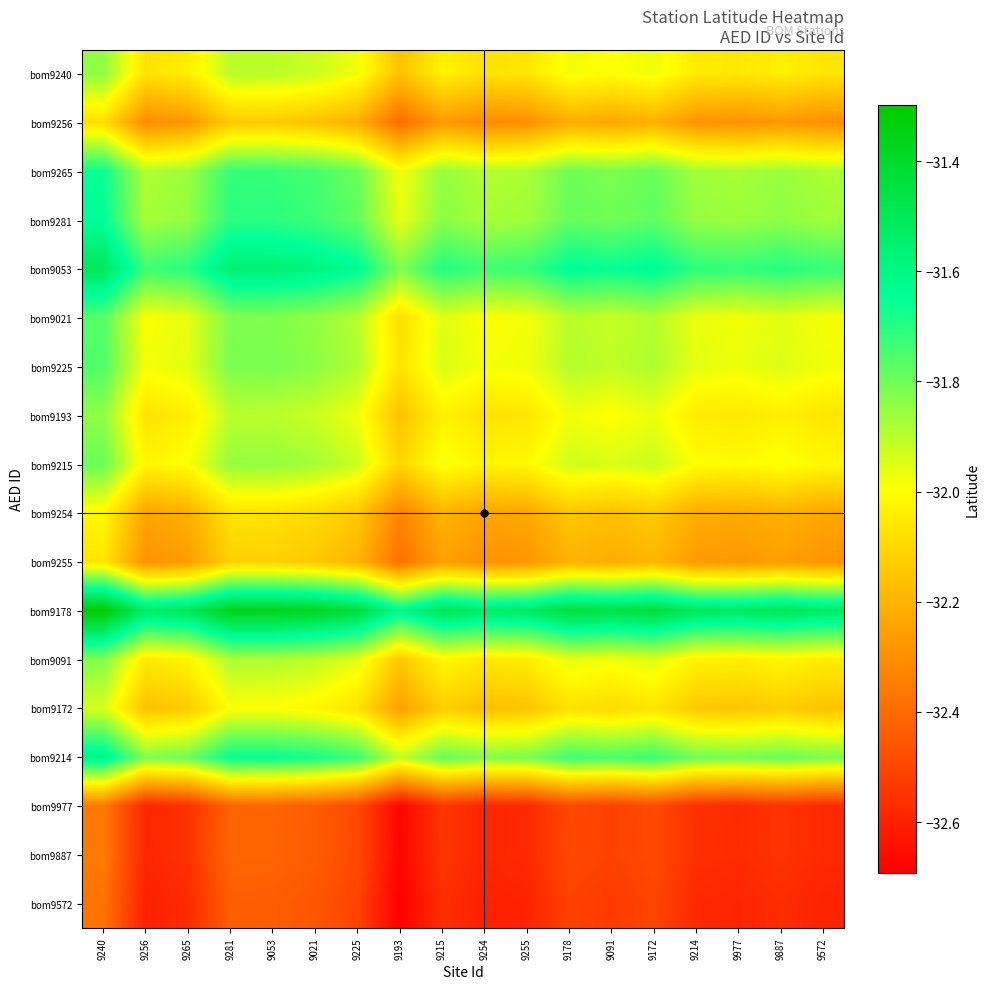

How many data points does each series have?

18